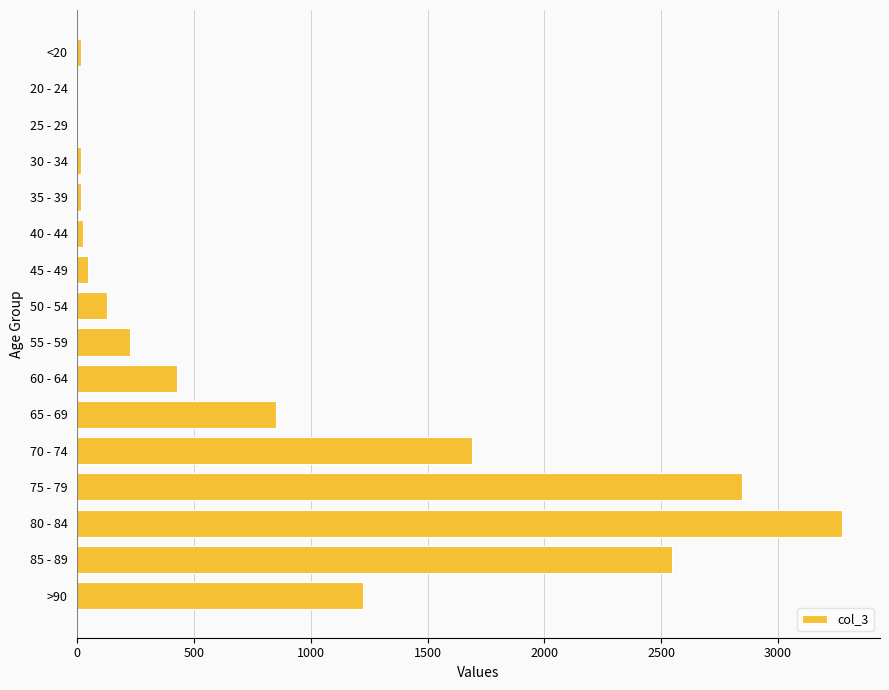

The value at 80 - 84 is 3273. True or false?

True